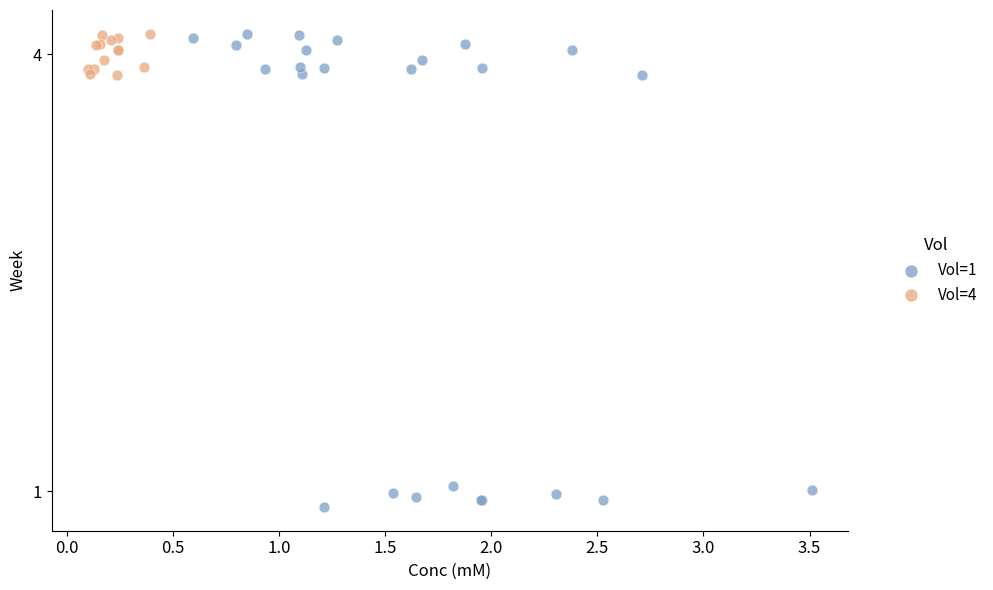

Which series has the largest Y range (max minus min)?

Vol=1